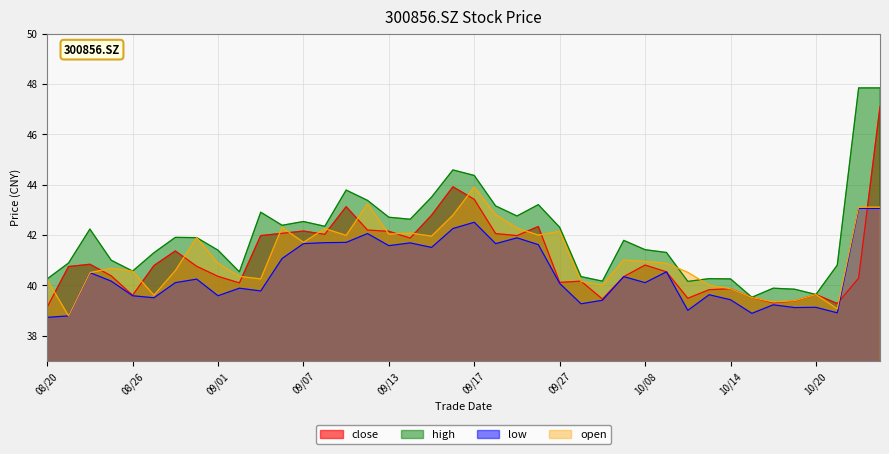

The value of open at 09/07 is 17.0. True or false?

False